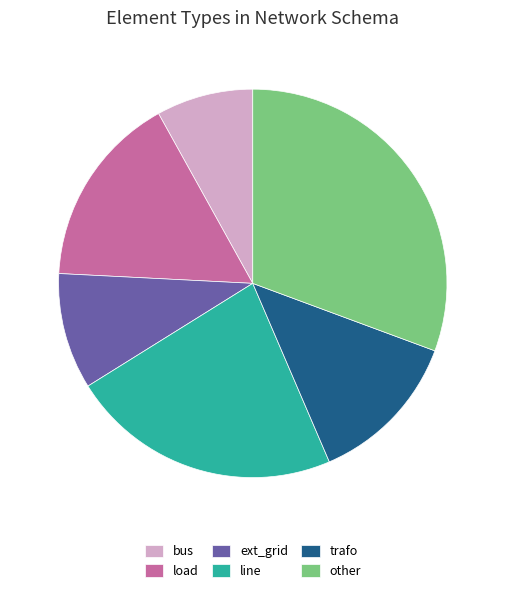

Does any single category account for the majority?

No